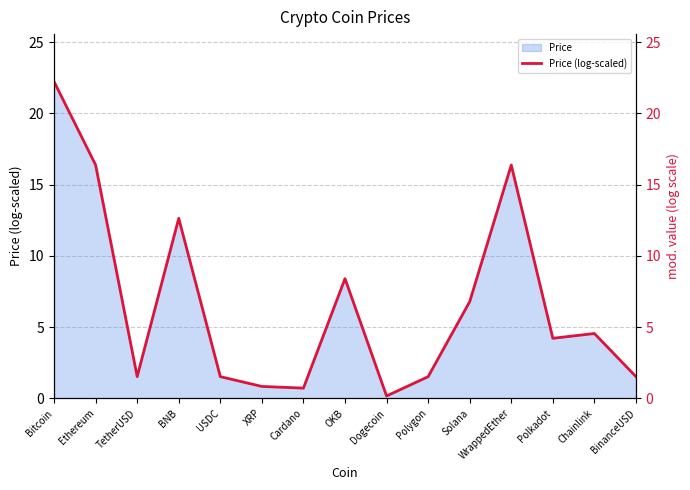

Count the number of values greater than 4.

8